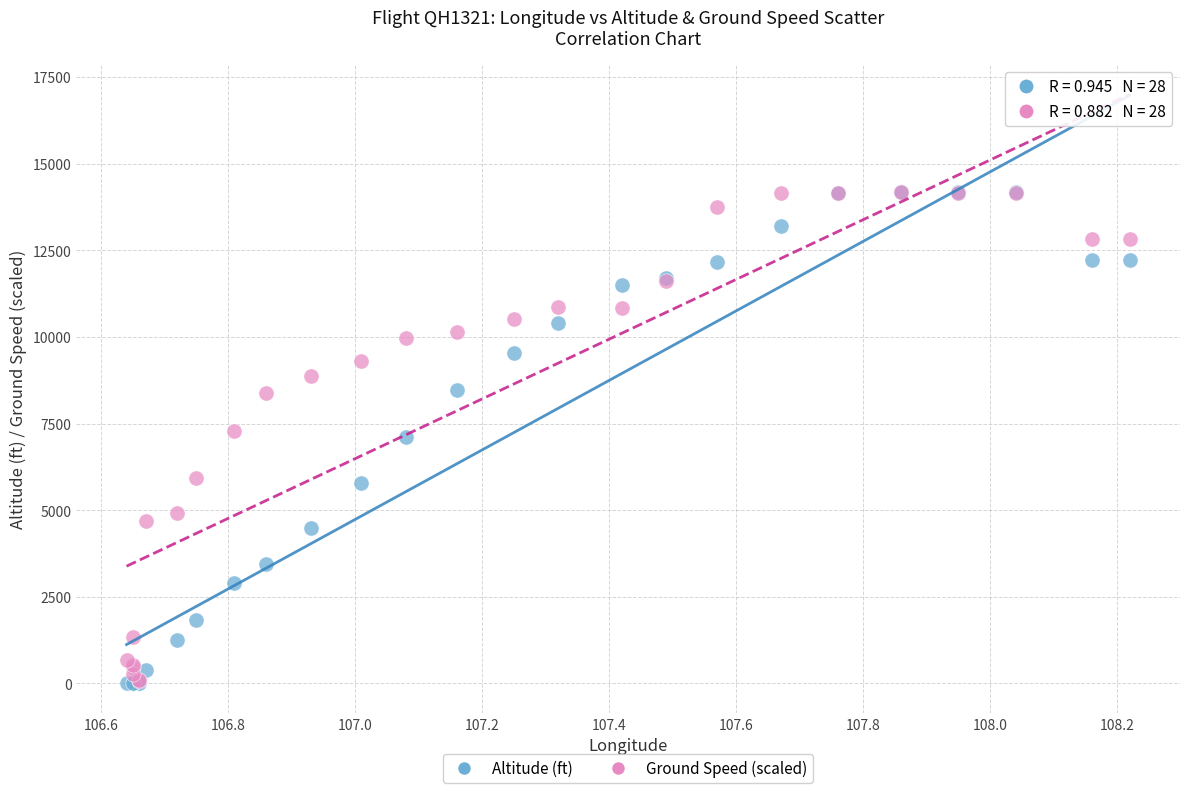

What are all the series names shown in the legend?

Altitude (ft), Ground Speed (scaled)